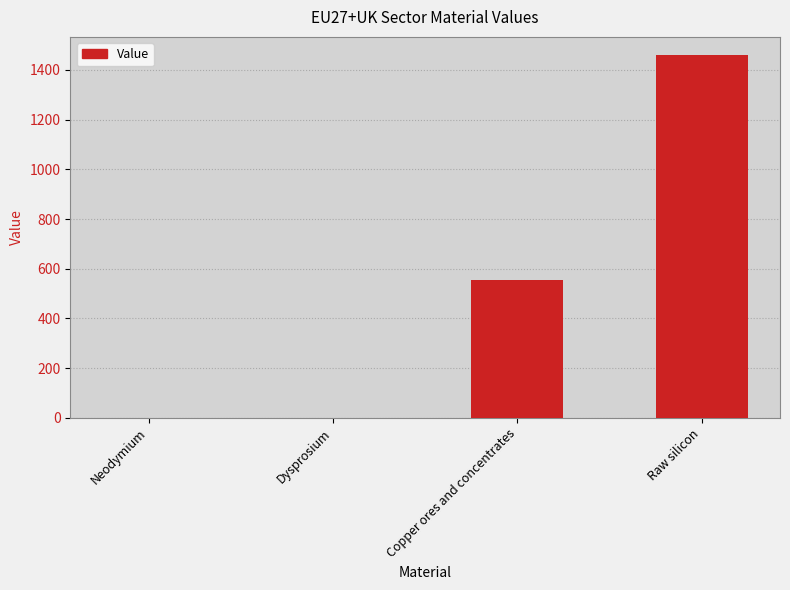

What value does the data have at Copper ores and concentrates?

554.1